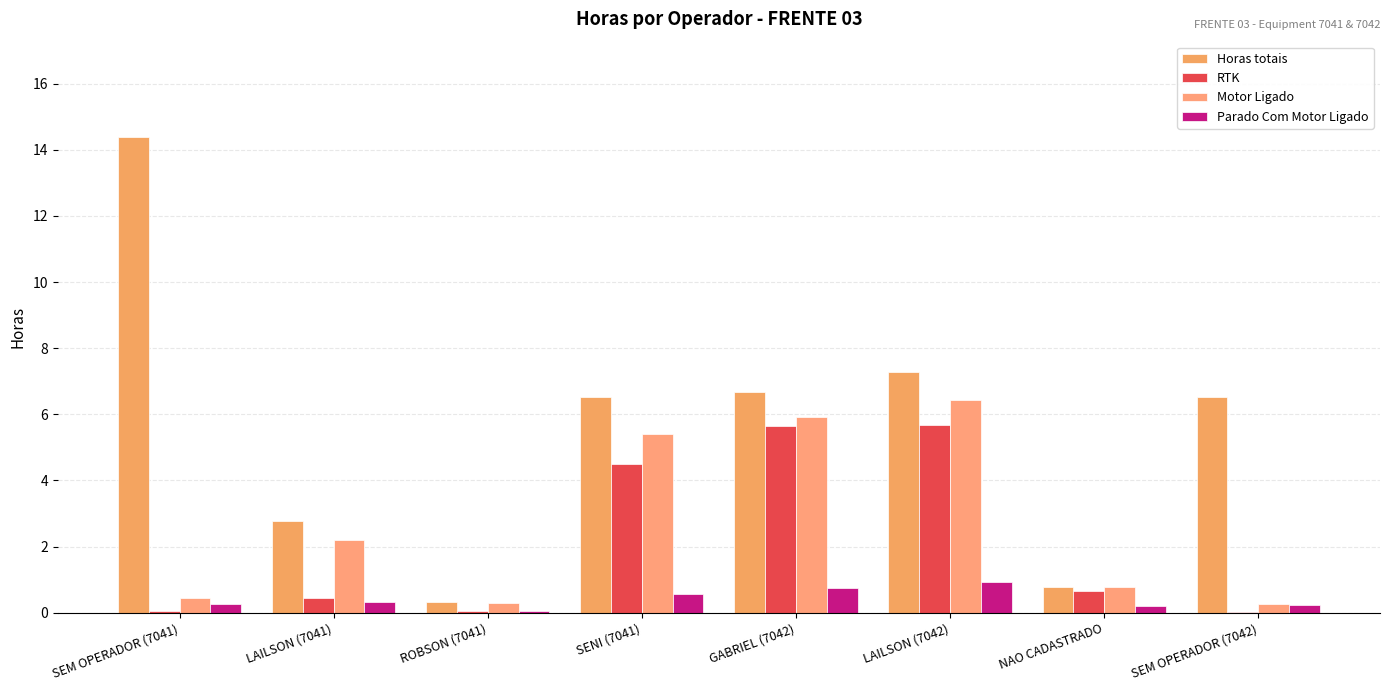

Which has a higher value, SEM OPERADOR (7042) or NAO CADASTRADO?

SEM OPERADOR (7042)